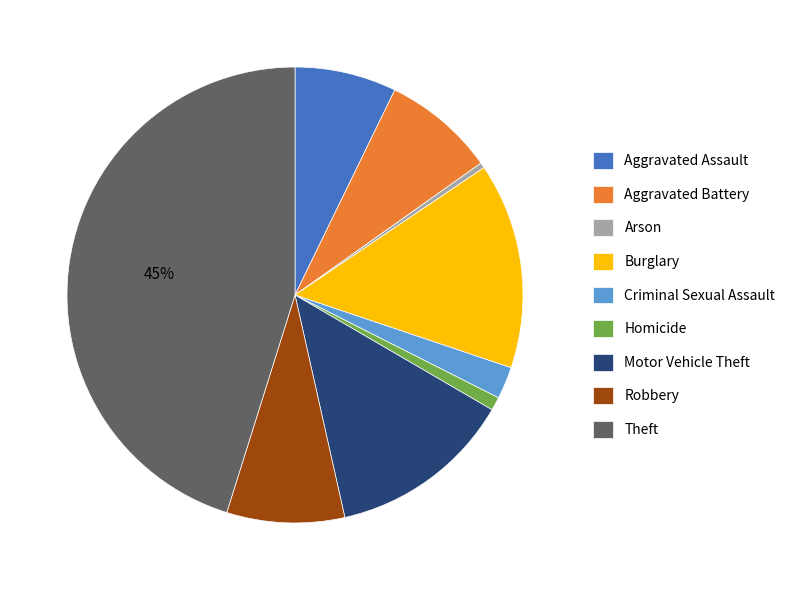

Which has a higher value, Burglary or Aggravated Battery?

Burglary